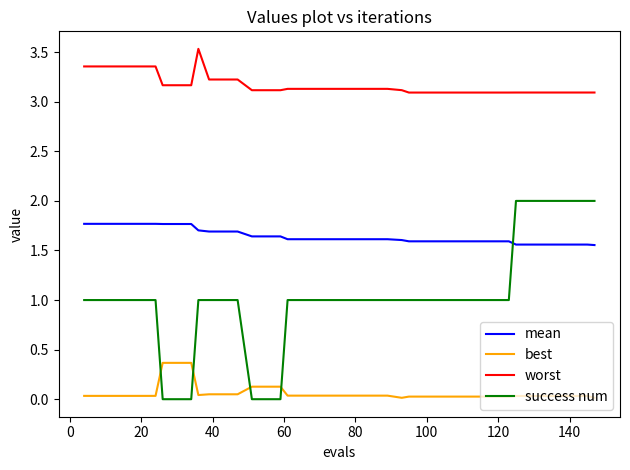

At how many categories does at least one series exceed 3?

40